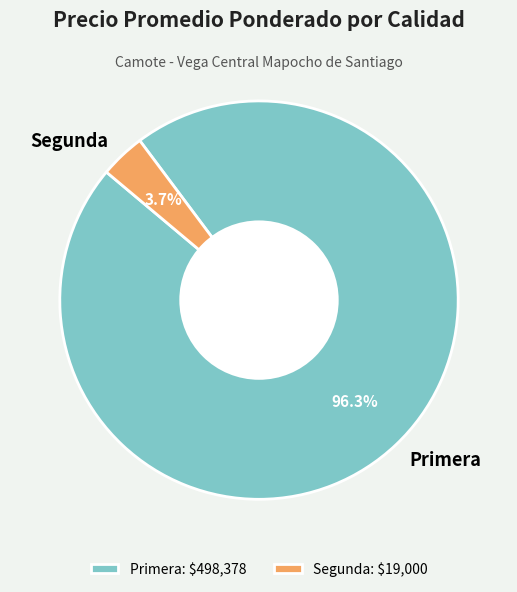

How many segments does this pie chart have?

2